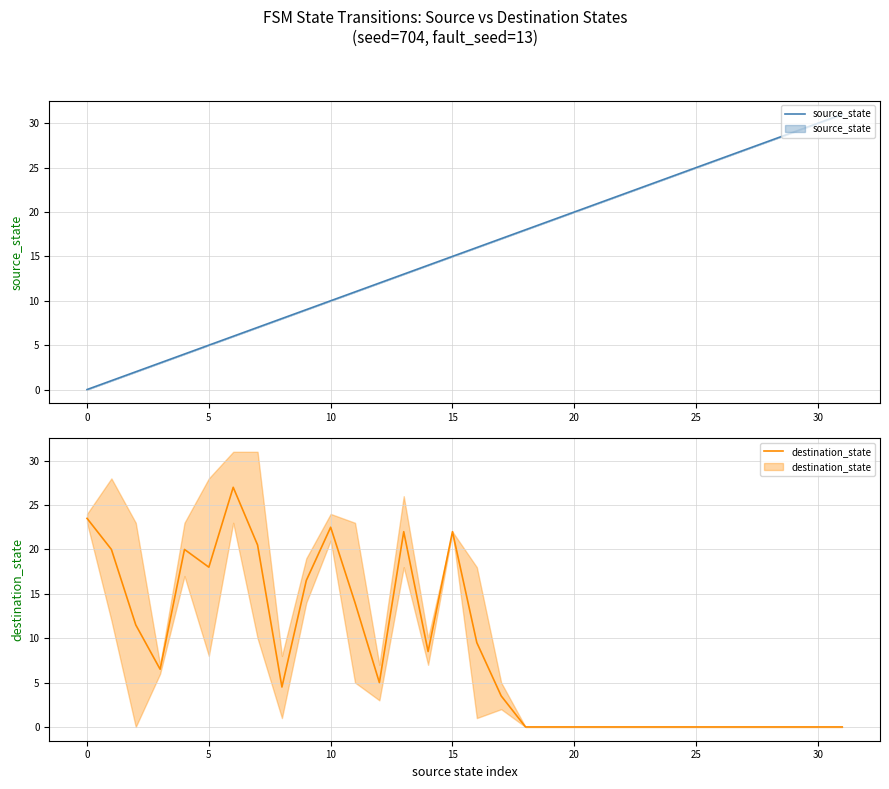

The value of source_state at 30 is 41. True or false?

False